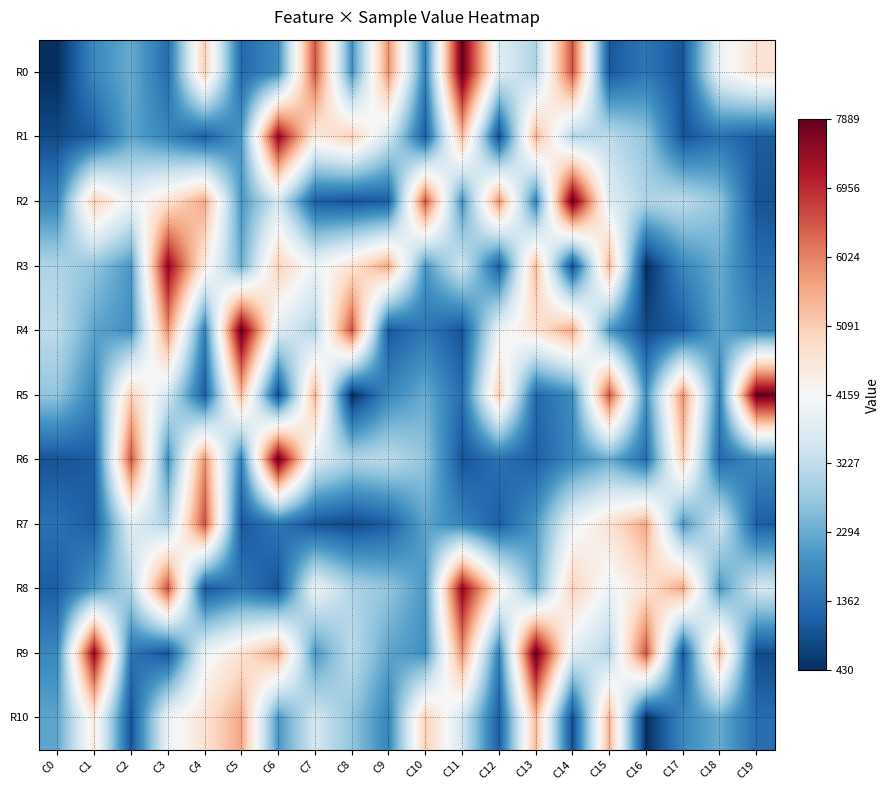

Which series changed the most between C0 and C6?

R6